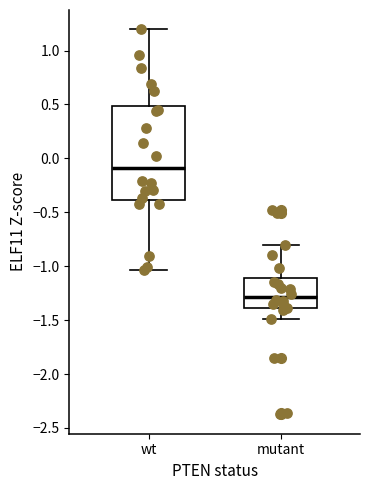

Comparing the boxes themselves (not the whiskers), which one is the tallest?

wt